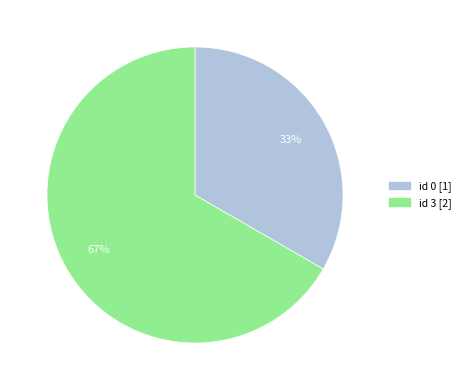

How many segments does this pie chart have?

2